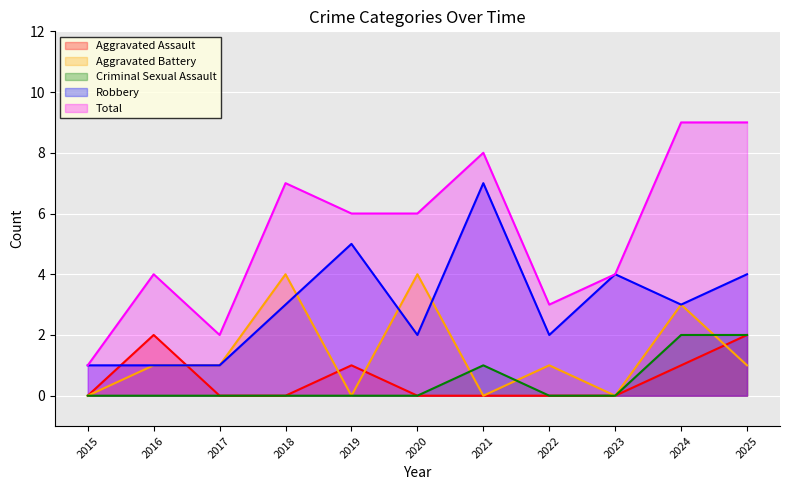

Reading right to left, list all the values displayed in this chart.

Aggravated Assault: 2025=2	2024=1	2023=0	2022=0	2021=0	2020=0	2019=1	2018=0	2017=0	2016=2	2015=0
Aggravated Battery: 2025=1	2024=3	2023=0	2022=1	2021=0	2020=4	2019=0	2018=4	2017=1	2016=1	2015=0
Criminal Sexual Assault: 2025=2	2024=2	2023=0	2022=0	2021=1	2020=0	2019=0	2018=0	2017=0	2016=0	2015=0
Robbery: 2025=4	2024=3	2023=4	2022=2	2021=7	2020=2	2019=5	2018=3	2017=1	2016=1	2015=1
Total: 2025=9	2024=9	2023=4	2022=3	2021=8	2020=6	2019=6	2018=7	2017=2	2016=4	2015=1